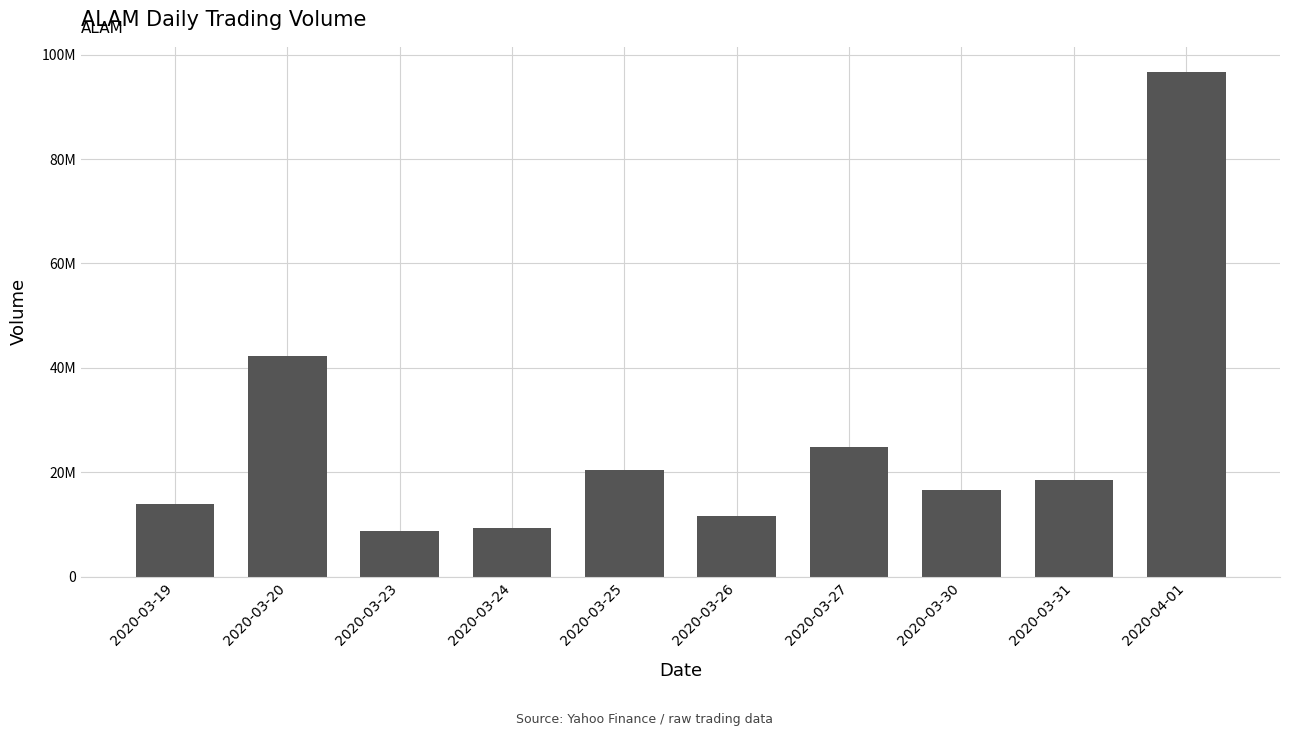

Reading left to right, transcribe all the data shown in this chart.

2020-03-19=13923200	2020-03-20=42311900	2020-03-23=8785500	2020-03-24=9430300	2020-03-25=20408100	2020-03-26=11724300	2020-03-27=24842200	2020-03-30=16636800	2020-03-31=18592000	2020-04-01=96659100